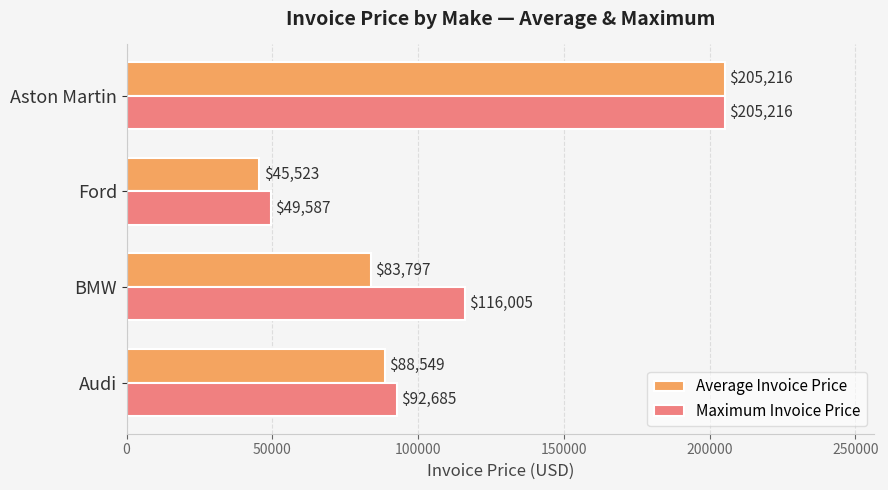

At how many categories does at least one series exceed 78094?

3